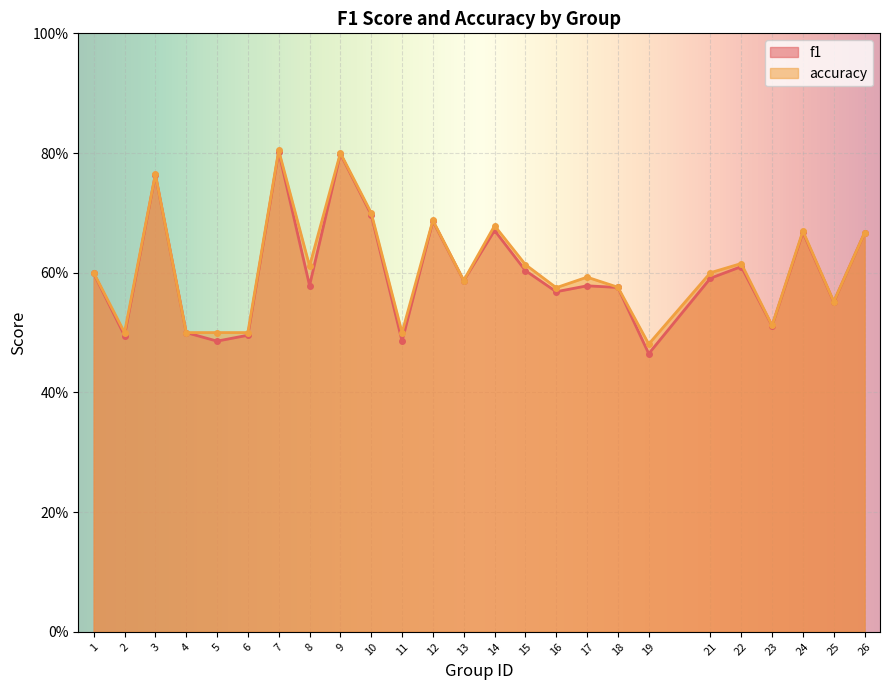

Between 8 and 25, which series saw the biggest shift?

accuracy